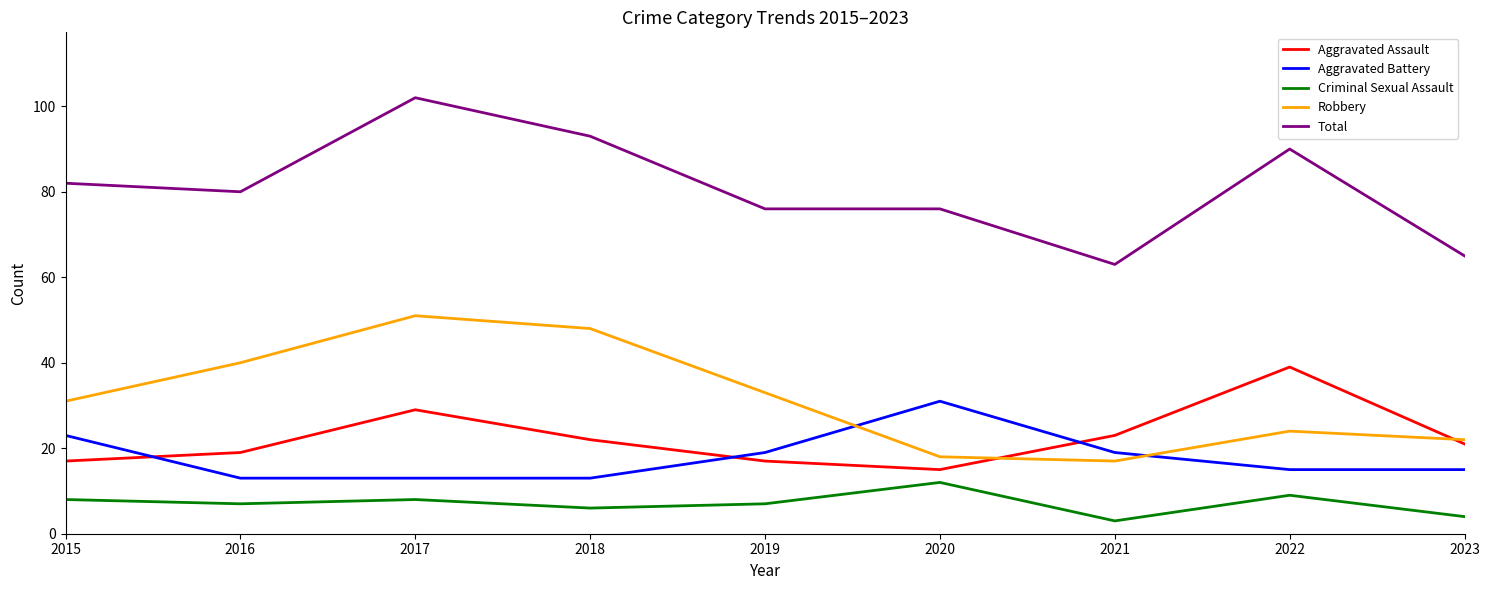

What is the difference between the second highest and second lowest values in the Robbery series?

30